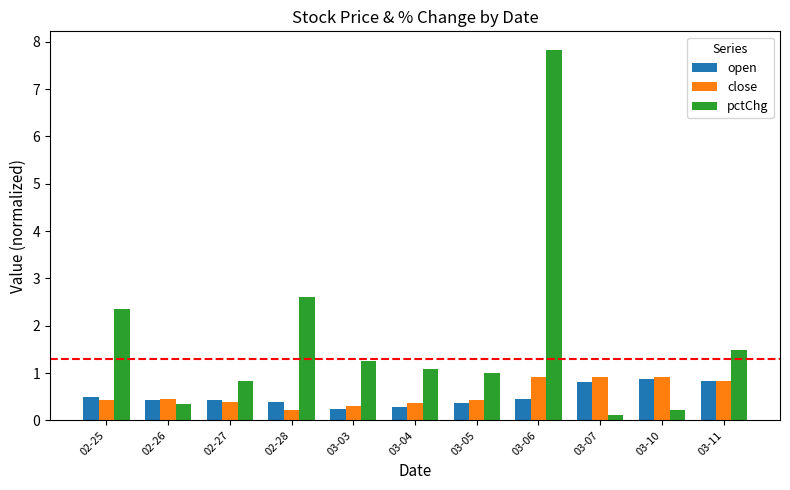

What is the difference between the highest and lowest values at 03-07?

0.8